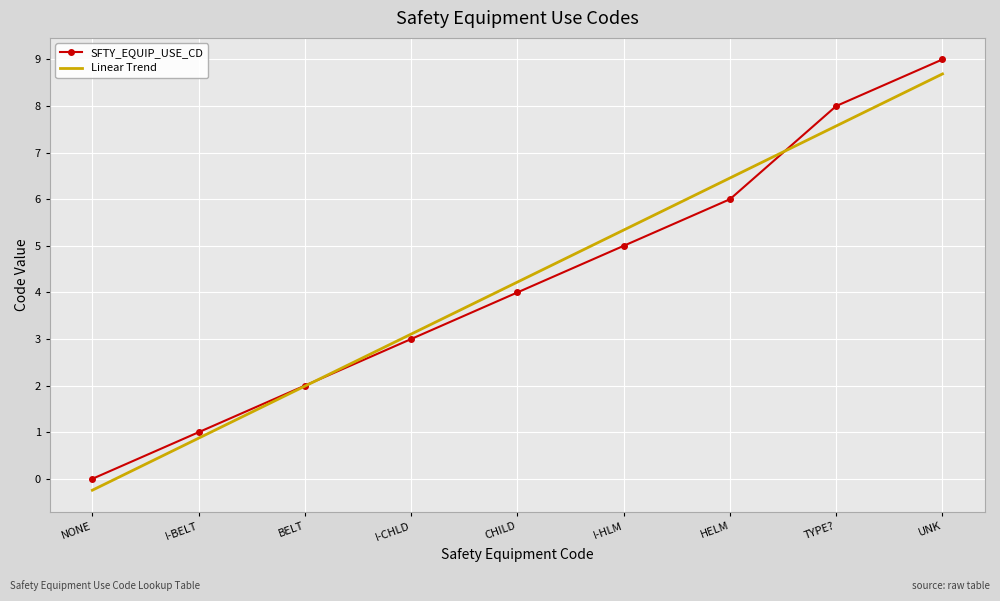

What is the smallest value displayed?

-0.2